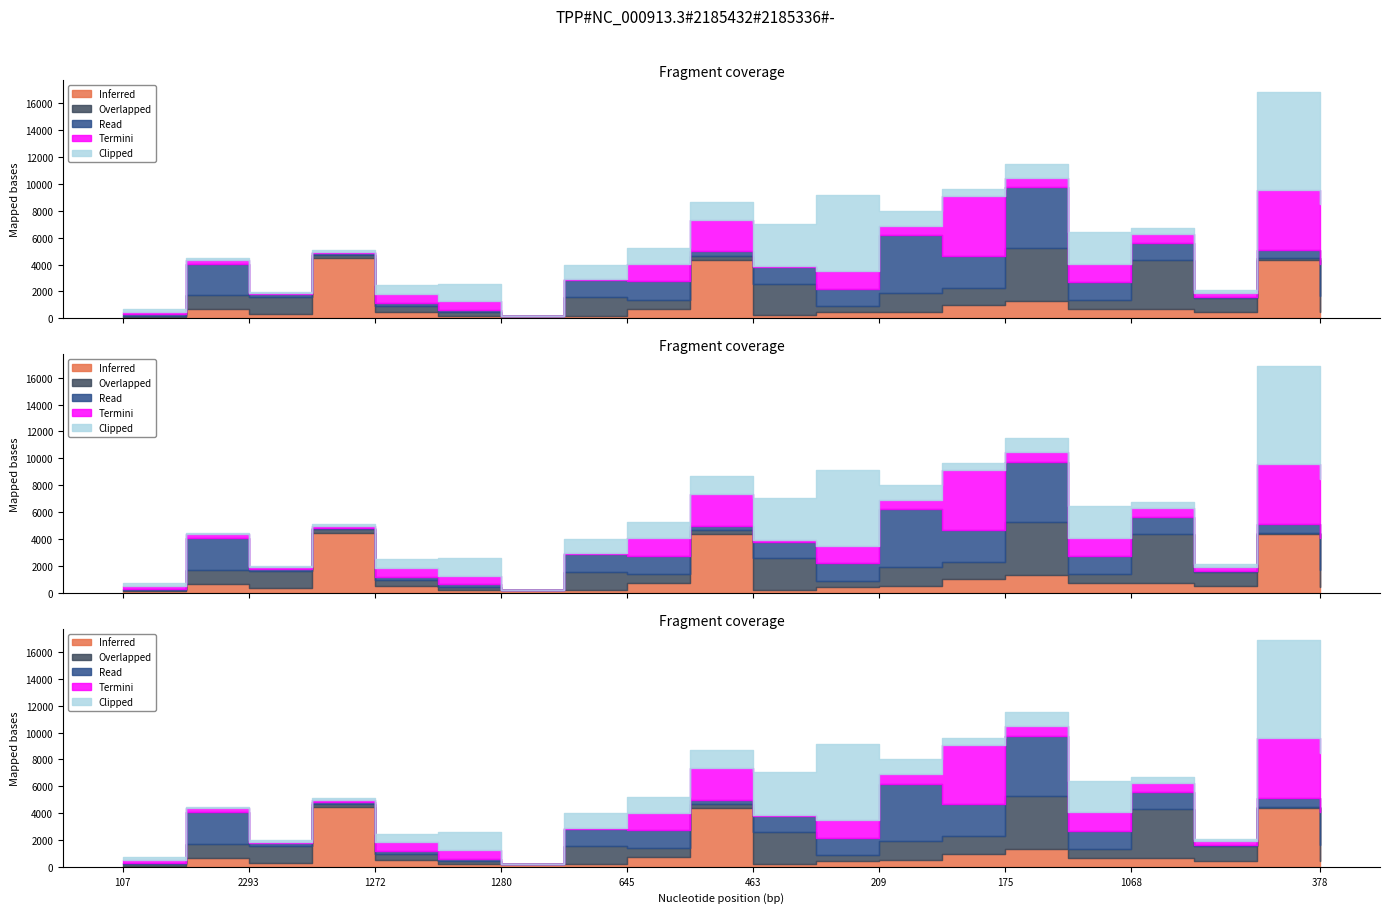

True or false: Termini and Inferred cross at least once.

True